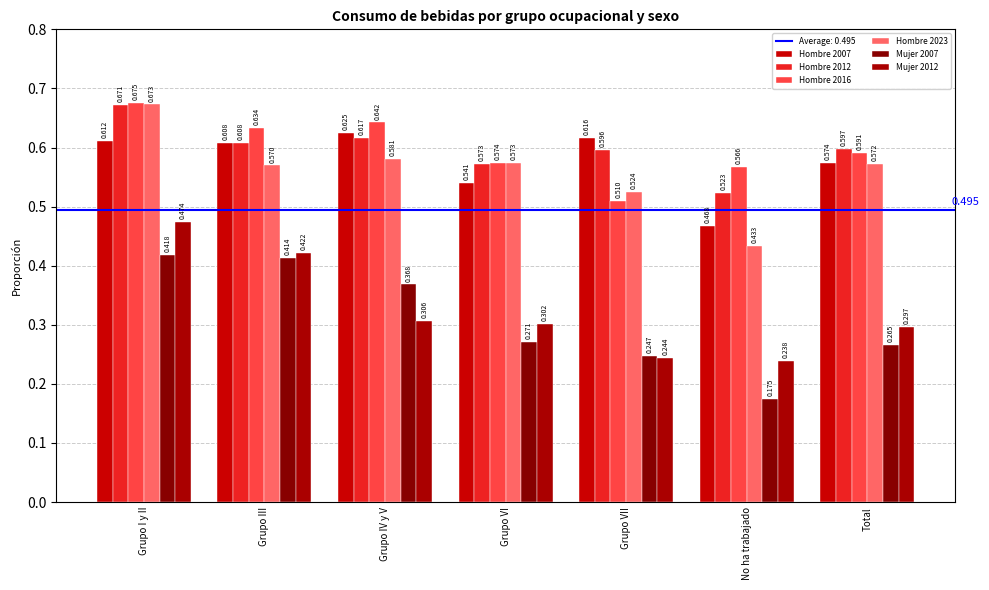

Are the bars horizontal?

No